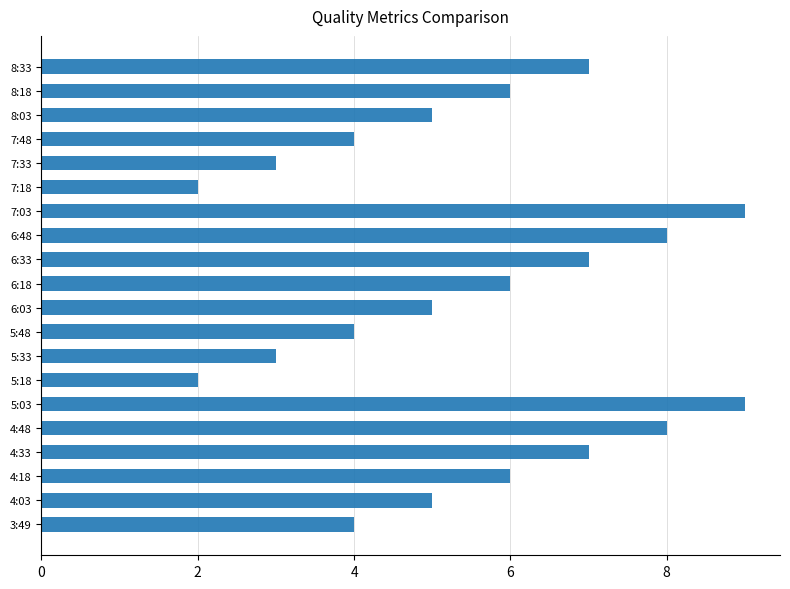

What is the difference between the maximum and minimum values?

7